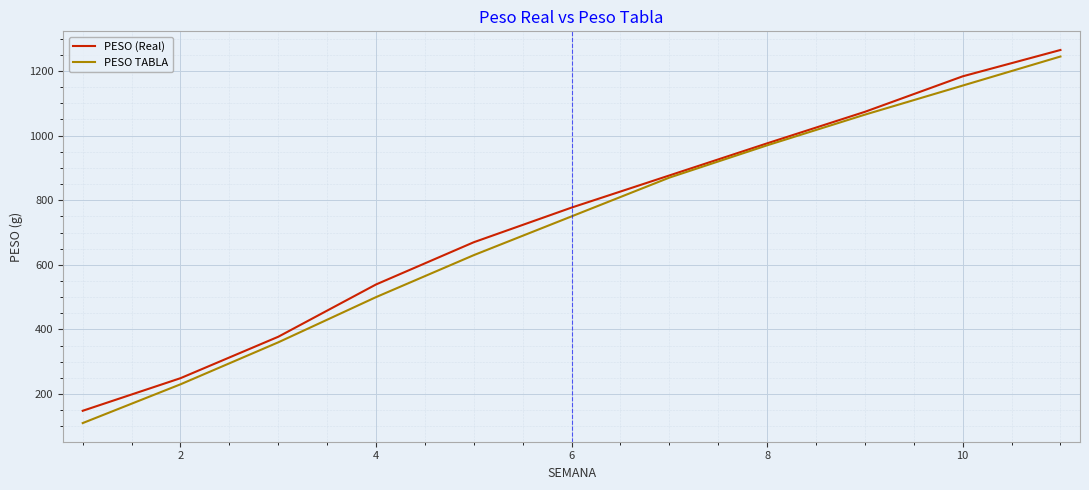

What is the sum of all PESO (Real) values?

8136.0